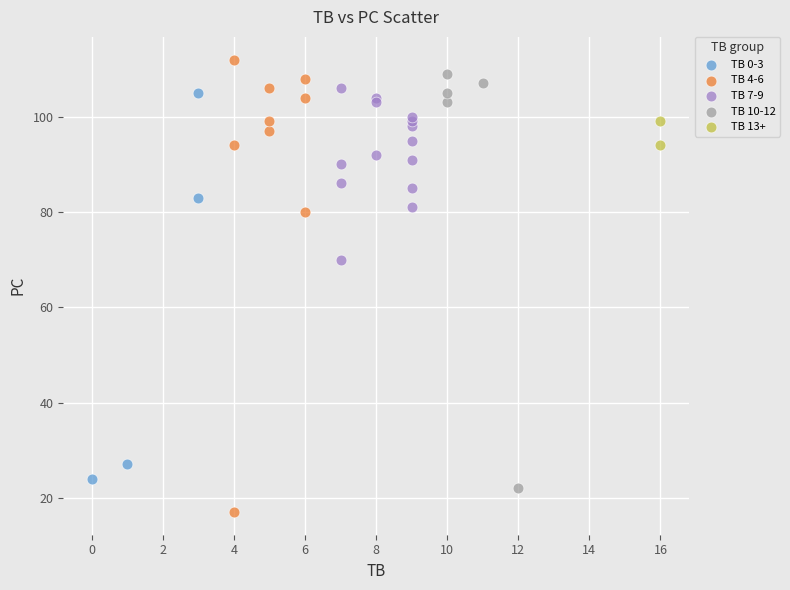

Which series reaches the maximum Y coordinate?

TB 4-6